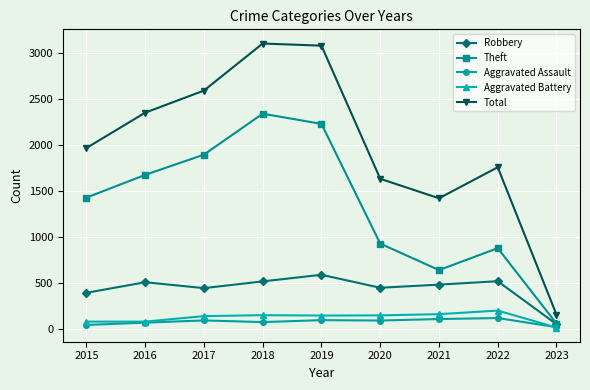

What is the value of the Aggravated Assault point at the 4th from the left?

77